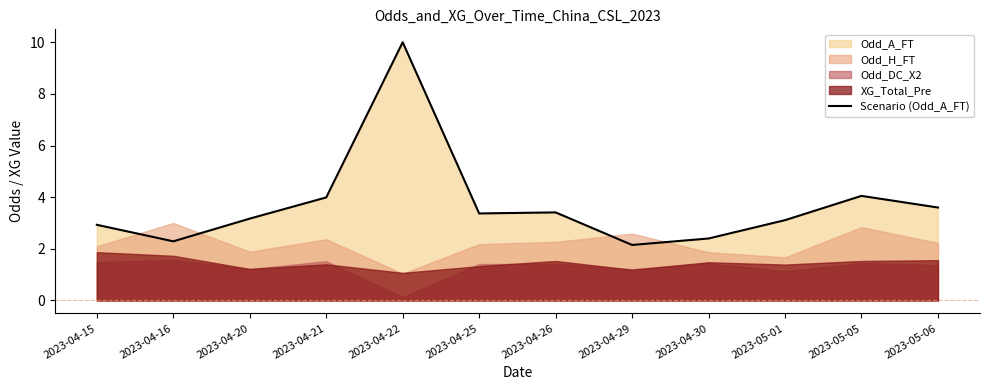

Where does the data first go above 3?

2023-04-20